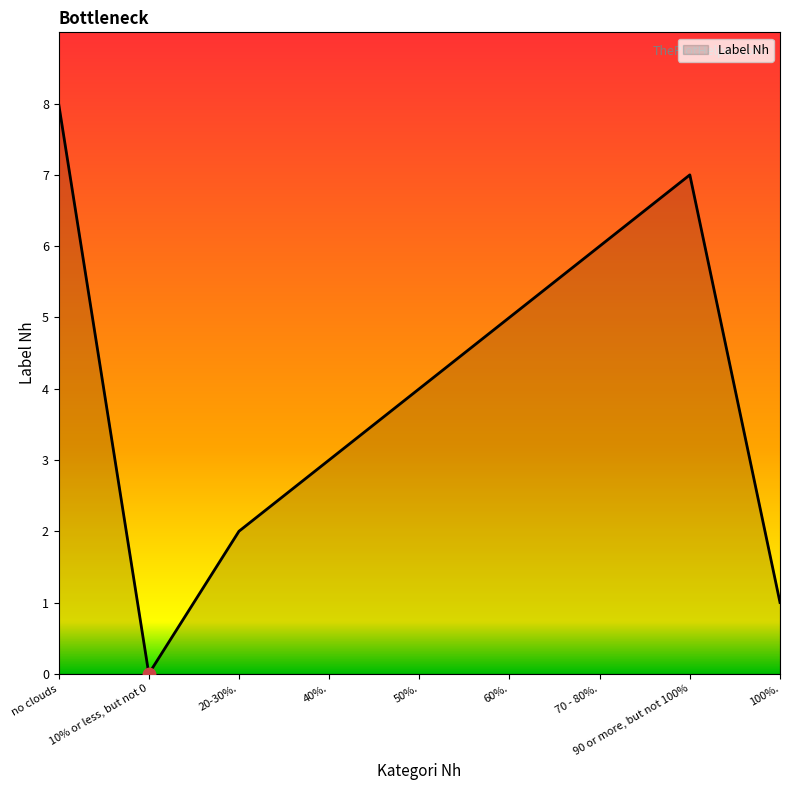

What is the change in value from 20-30%. to 90 or more, but not 100%?

+5